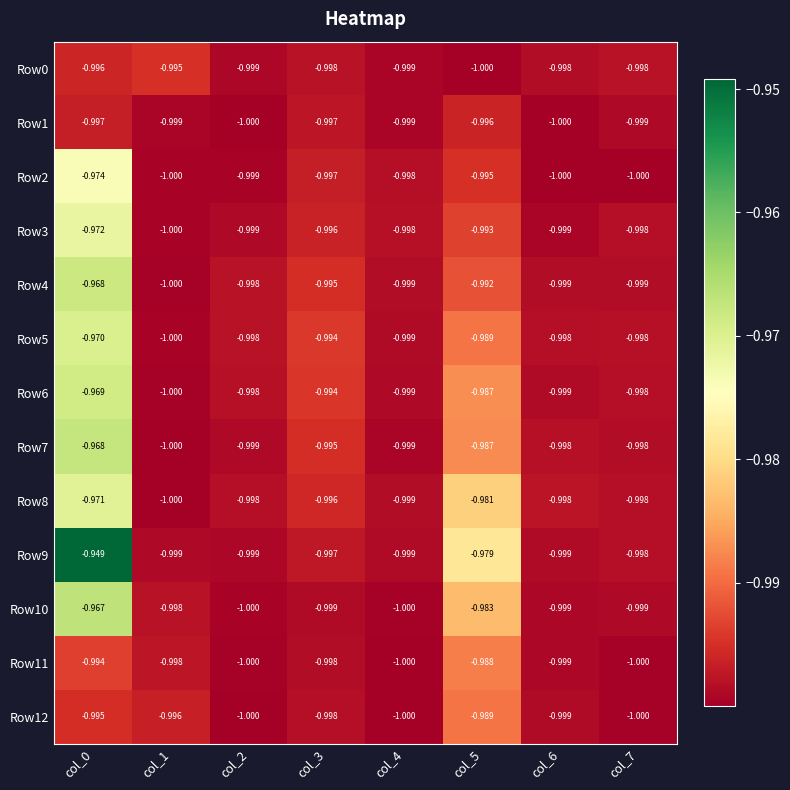

Is the value of Row1 at col_6 greater than the value of Row9 at col_3?

No